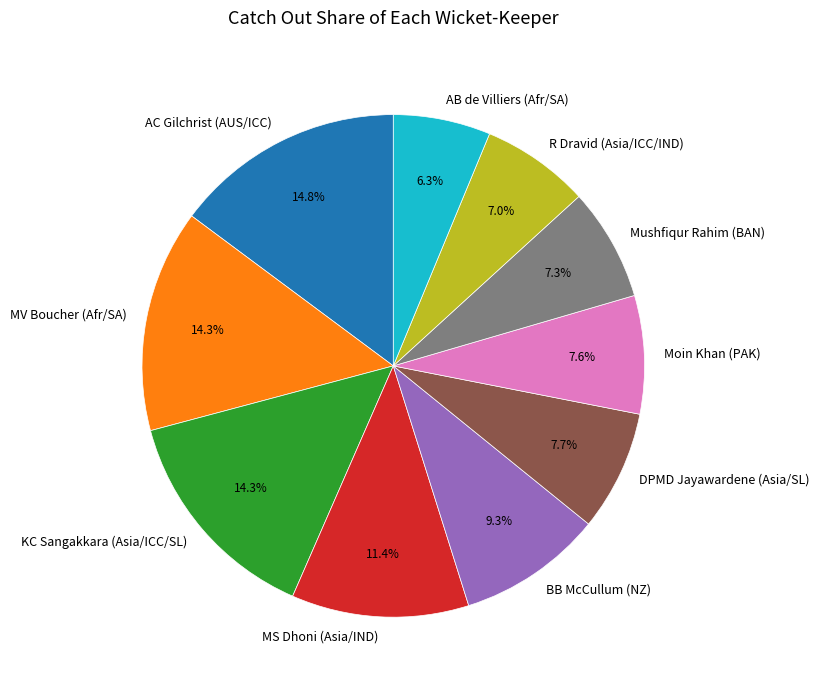

Is it true that MV Boucher (Afr/SA) is 14% of the pie?

True